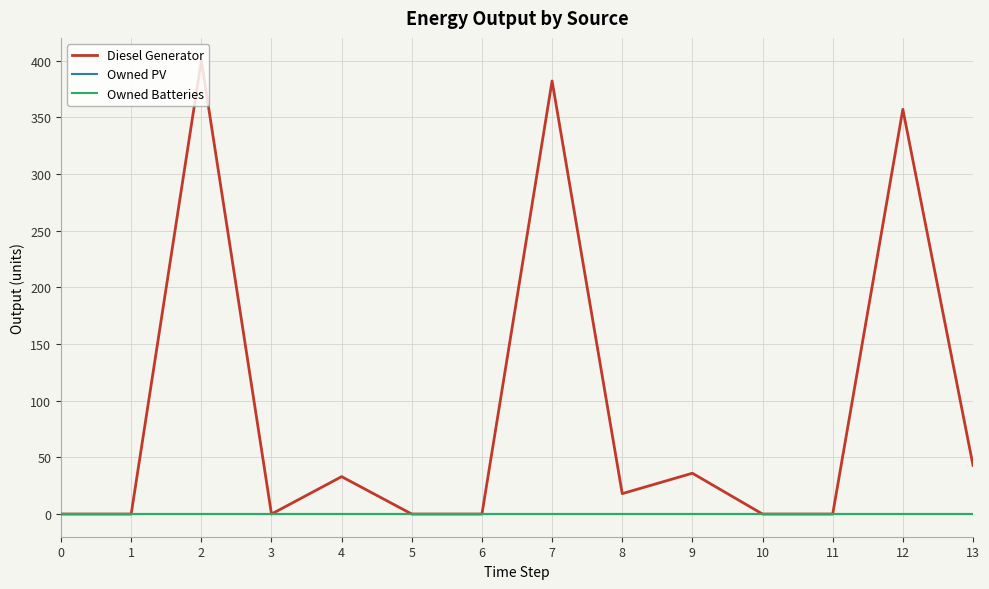

Does the chart have visible grid lines?

Yes